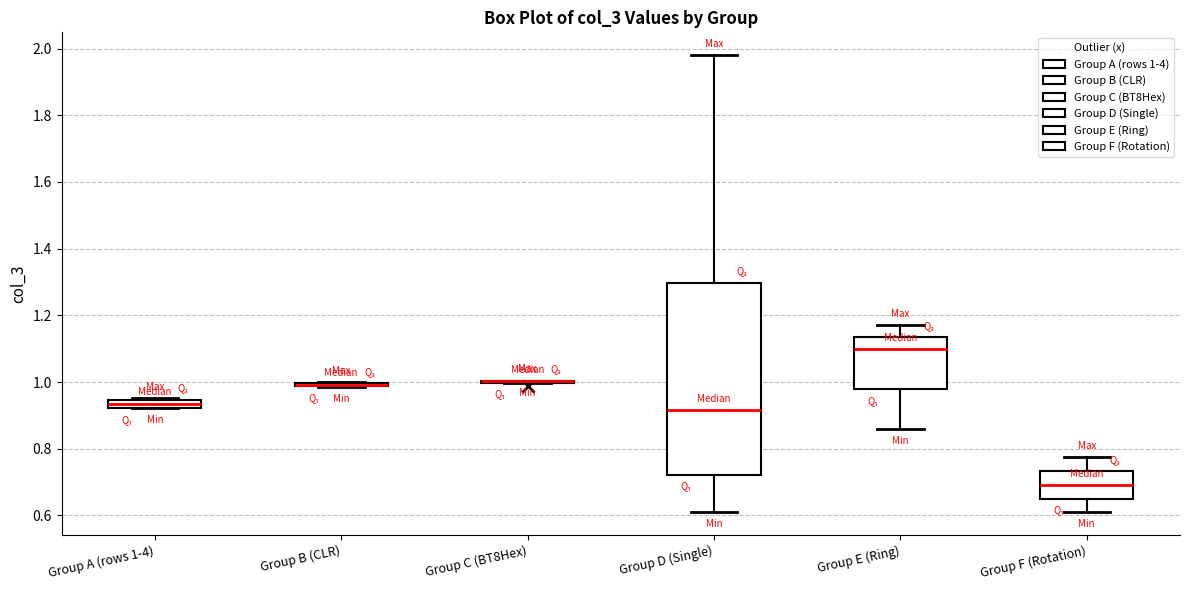

Comparing the boxes themselves (not the whiskers), which one is the tallest?

Group D (Single)